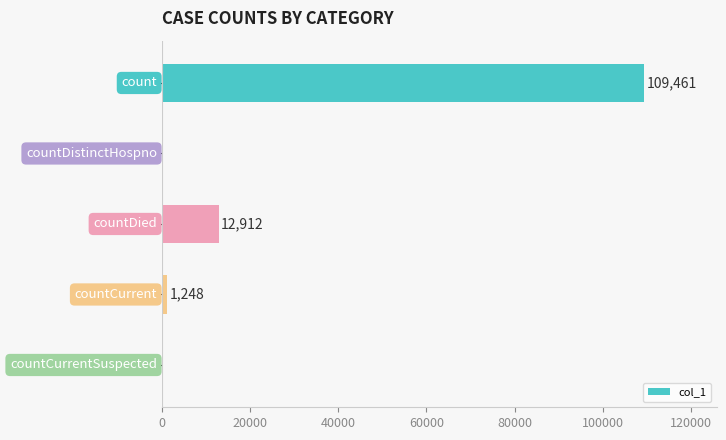

What is the sum of all values?

123621